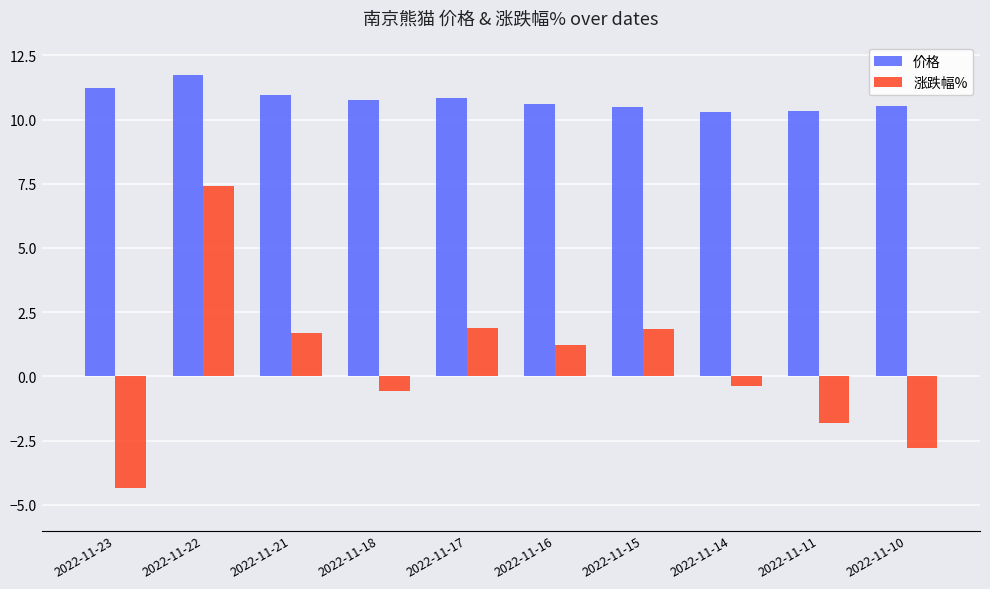

What value does the 价格 series have at 2022-11-10?

10.5